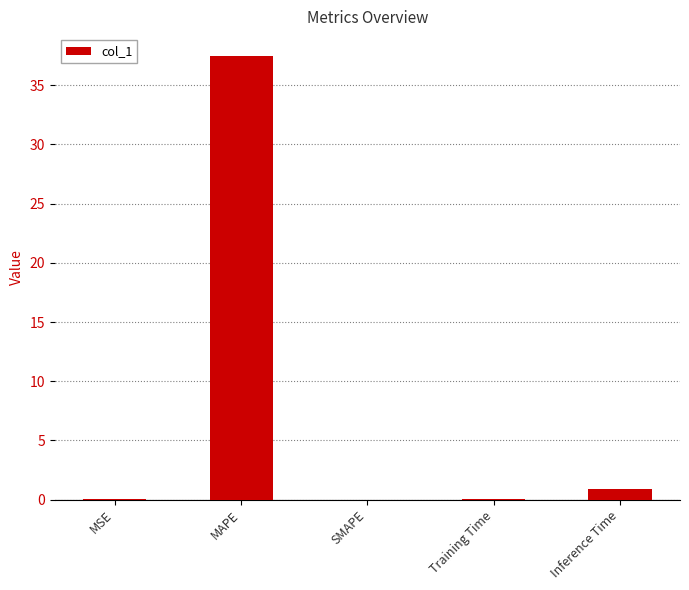

What is the sum of the values at SMAPE and Inference Time?

0.9